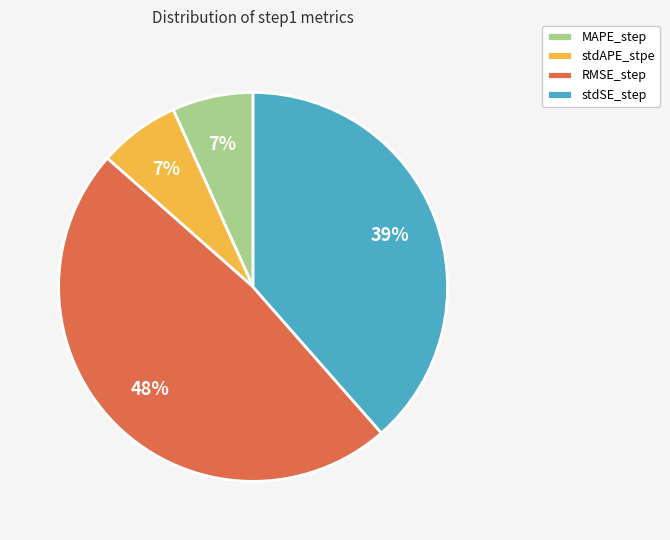

True or false: RMSE_step accounts for 48% of the total.

True